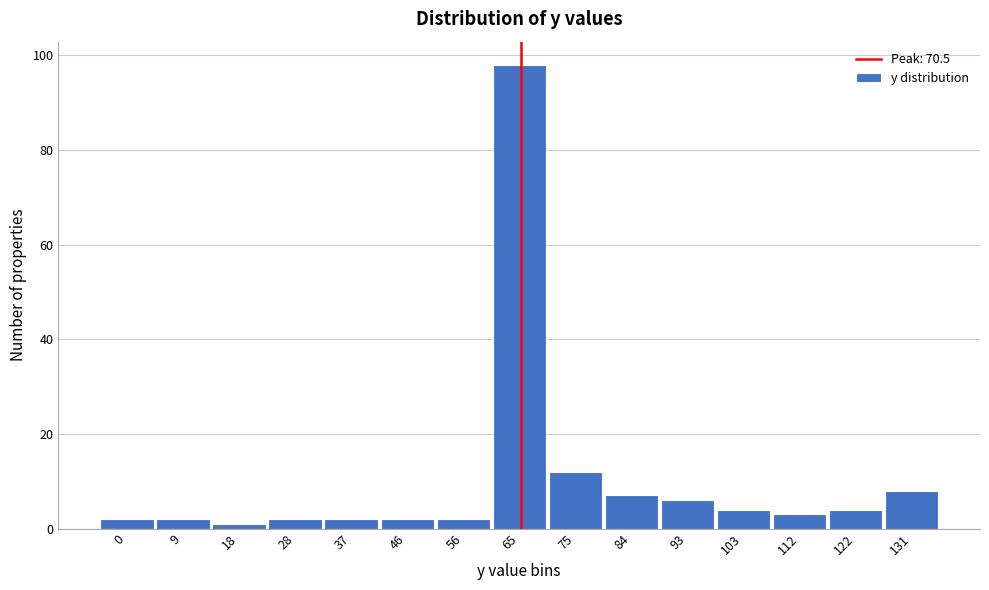

Reading right to left, extract all data points from this chart.

131=8	122=4	112=3	103=4	93=6	84=7	75=12	65=98	56=2	46=2	37=2	28=2	18=1	9=2	0=2